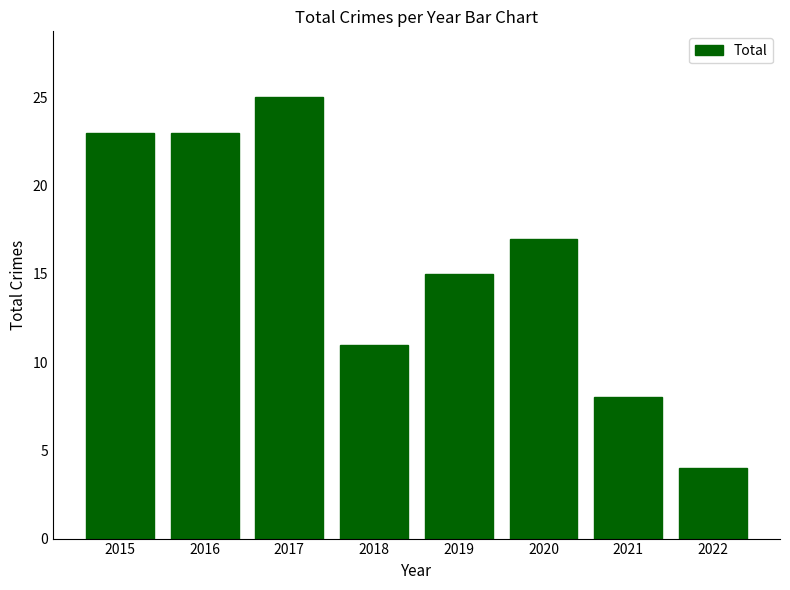

What is the value of the 7th bar from the left?

8